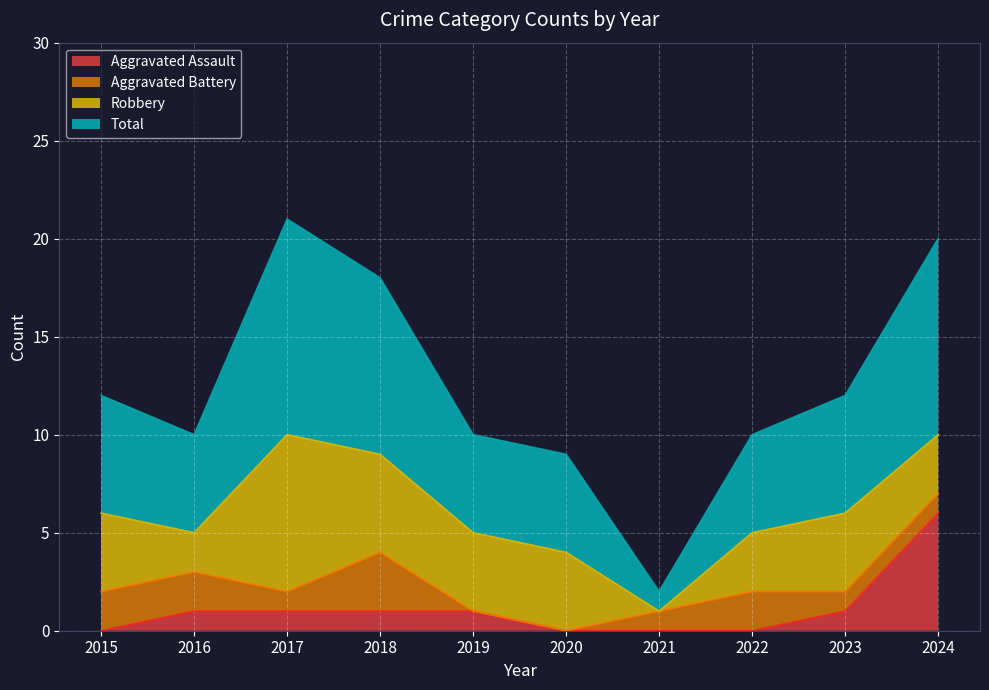

True or false: Aggravated Assault and Total intersect in this chart.

False